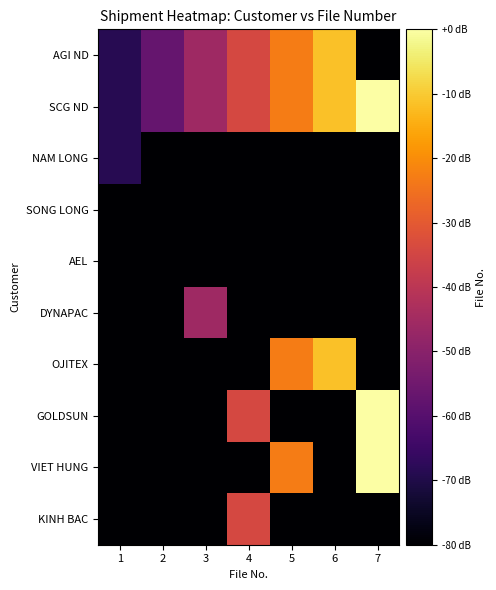

List the series in order of their peak value, lowest first.

SONG LONG, AEL, NAM LONG, DYNAPAC, KINH BAC, AGI ND, OJITEX, SCG ND, GOLDSUN, VIET HUNG